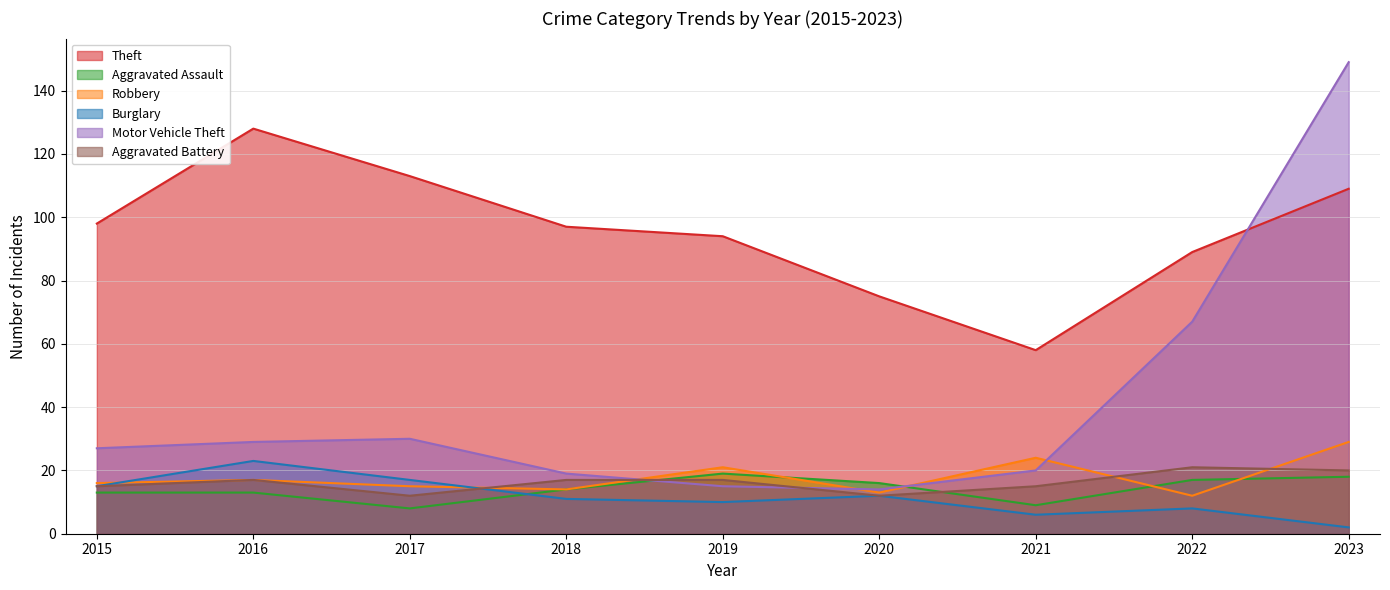

What is the total value across all series at 2021?

132